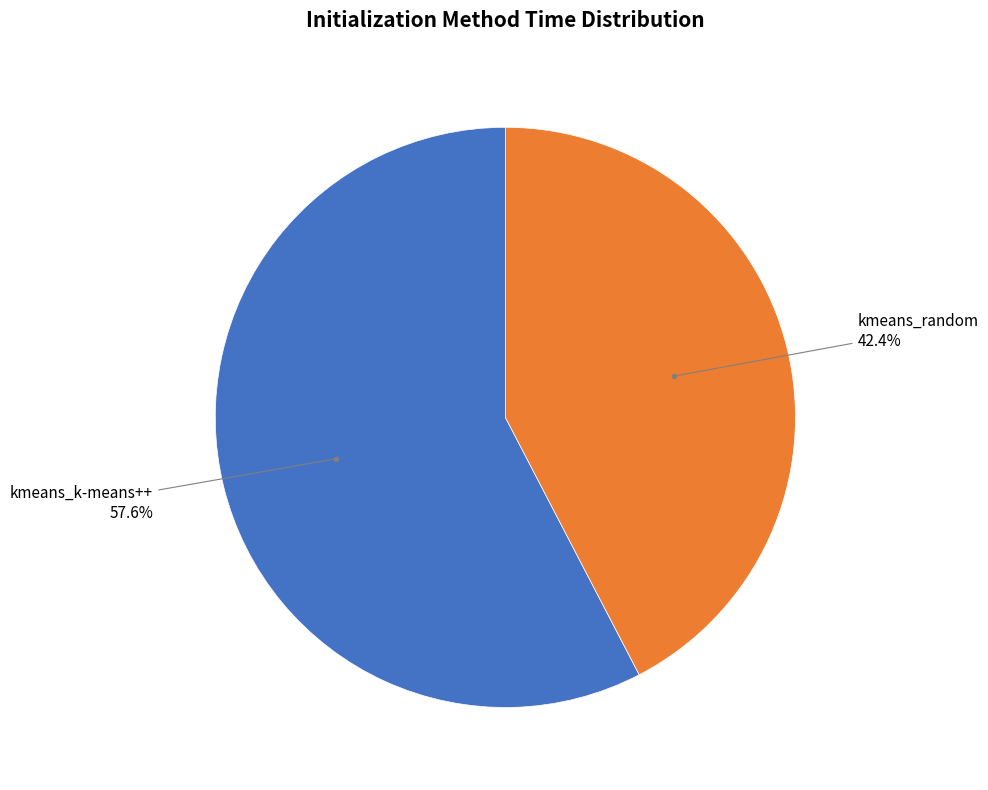

Does any single category account for the majority?

Yes